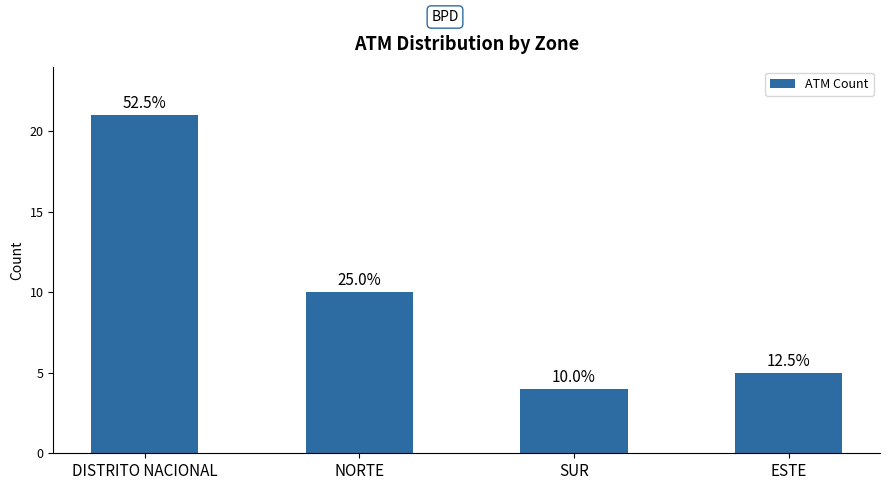

Reading right to left, list all the values displayed in this chart.

ESTE=5	SUR=4	NORTE=10	DISTRITO NACIONAL=21